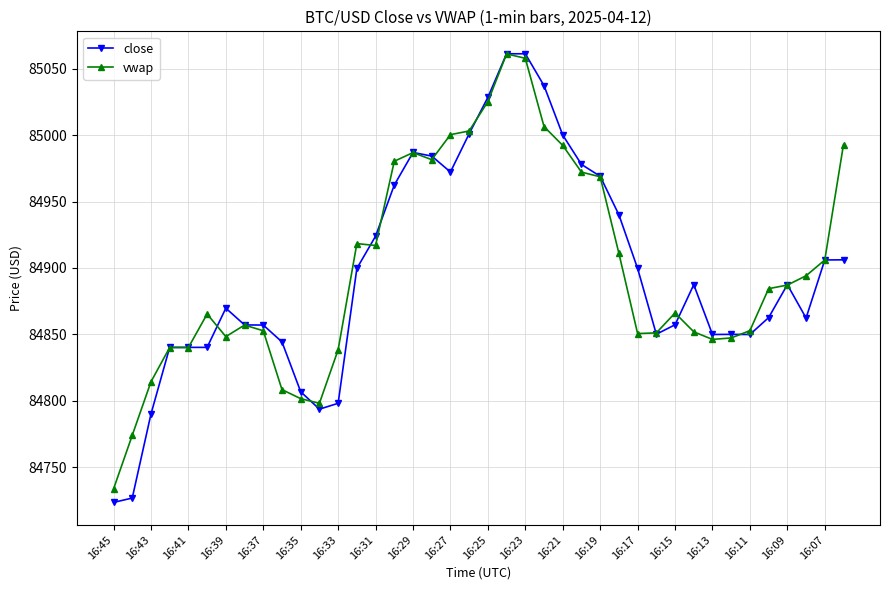

Which series has the widest spread of values?

close